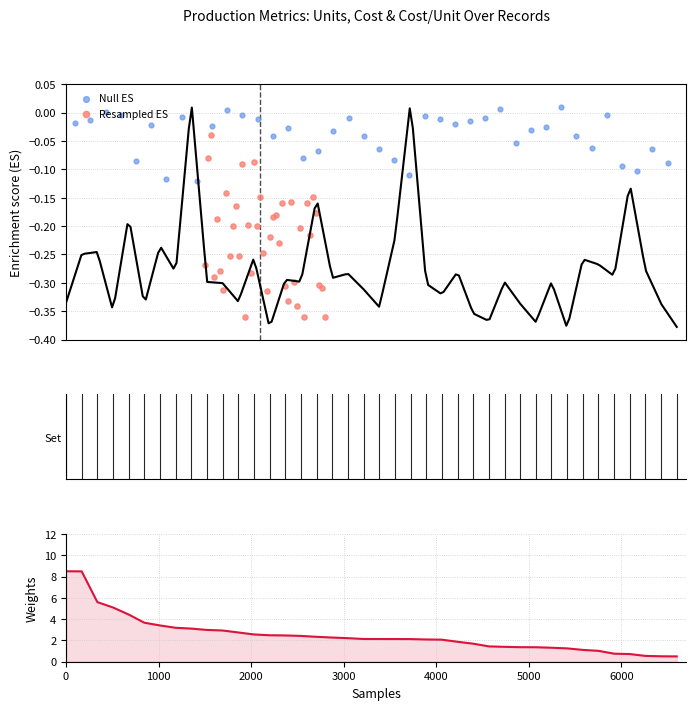

Which series has the widest spread of Y values?

Weights